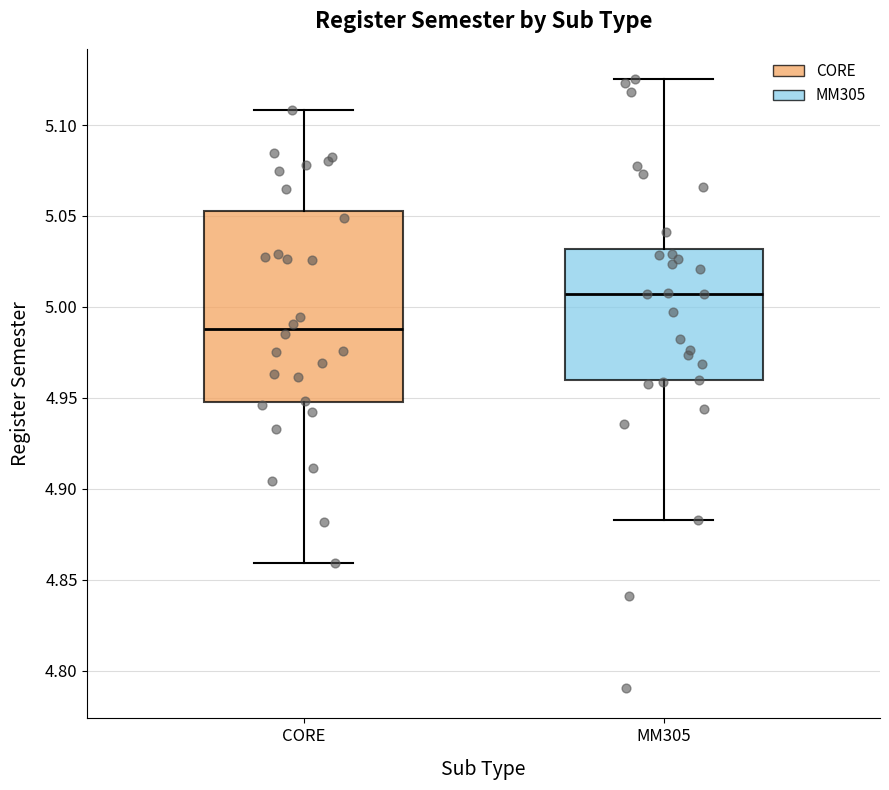

Which box has the highest median line?

MM305